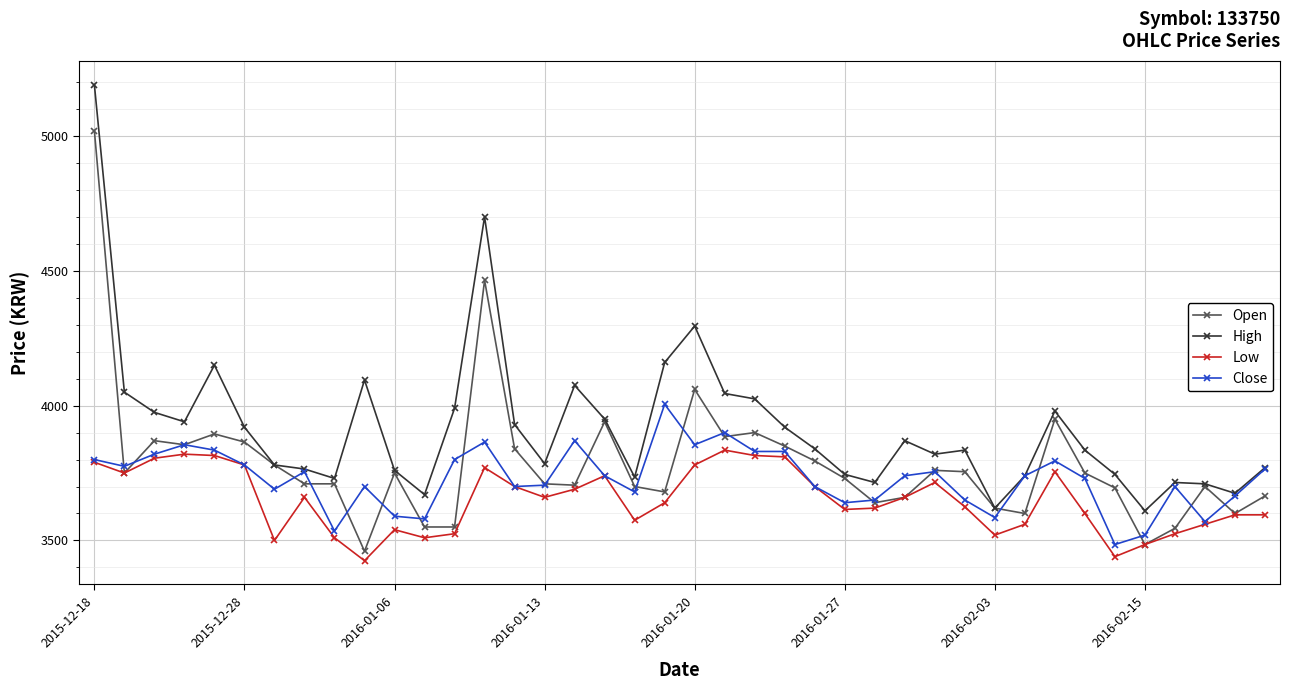

How many series are shown in this chart?

4